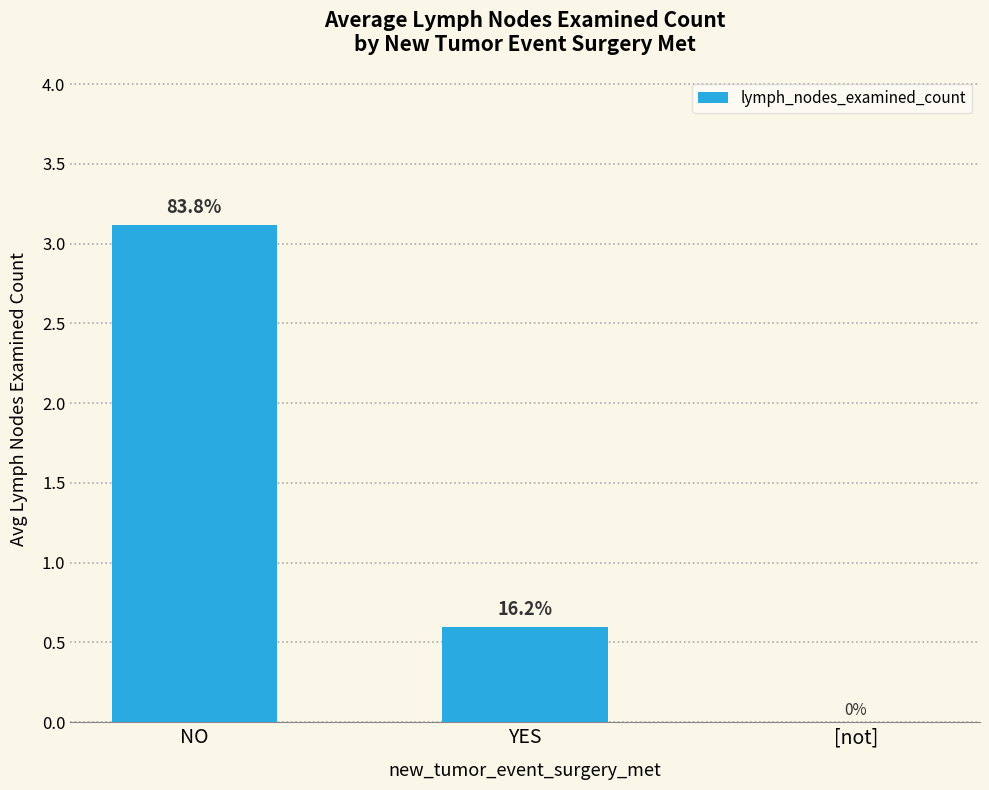

What is the change in value from YES to [not]?

-0.6